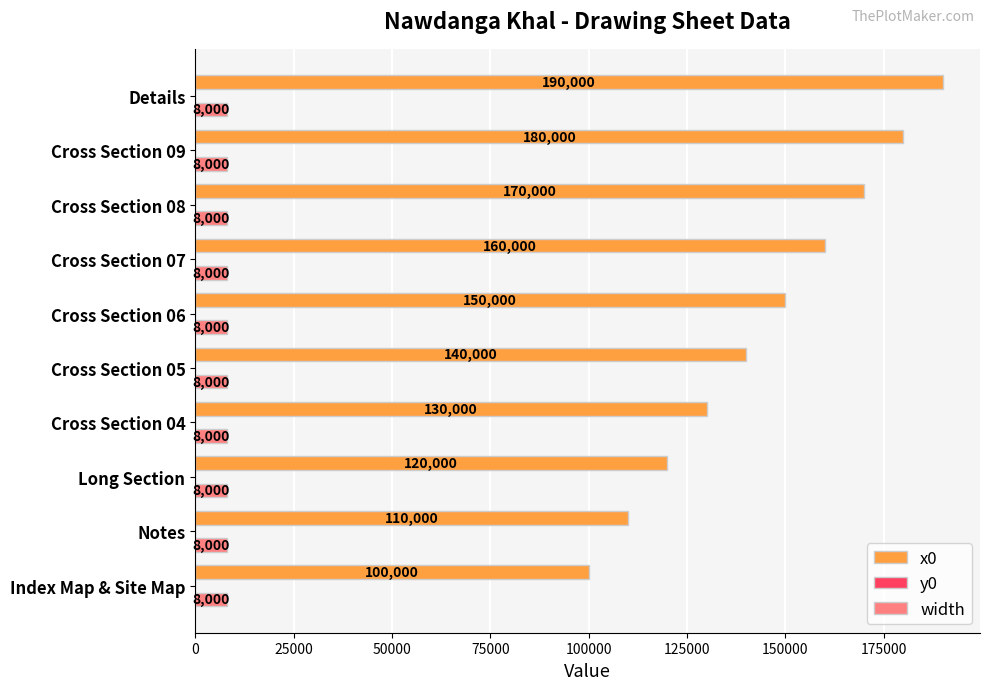

Is the value of x0 at Cross Section 08 greater than the value of width at Cross Section 04?

Yes